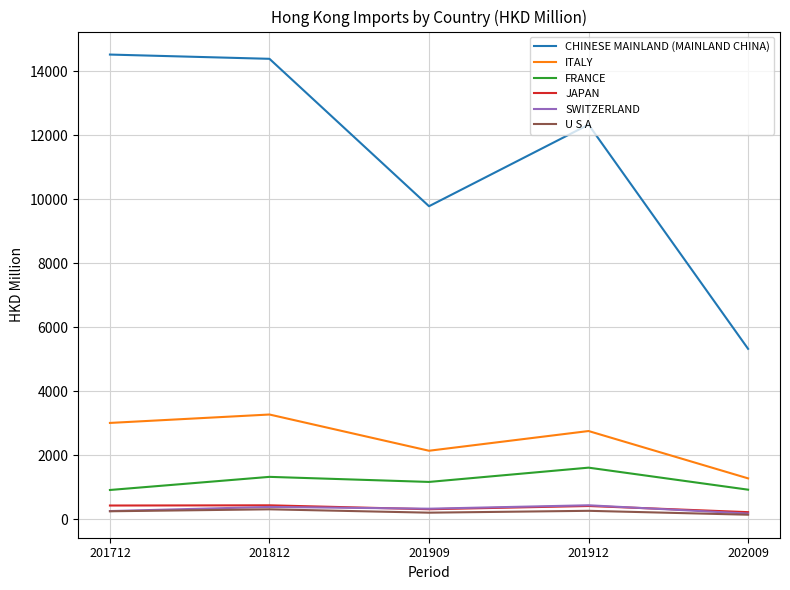

Which series has the widest spread of values?

CHINESE MAINLAND (MAINLAND CHINA)